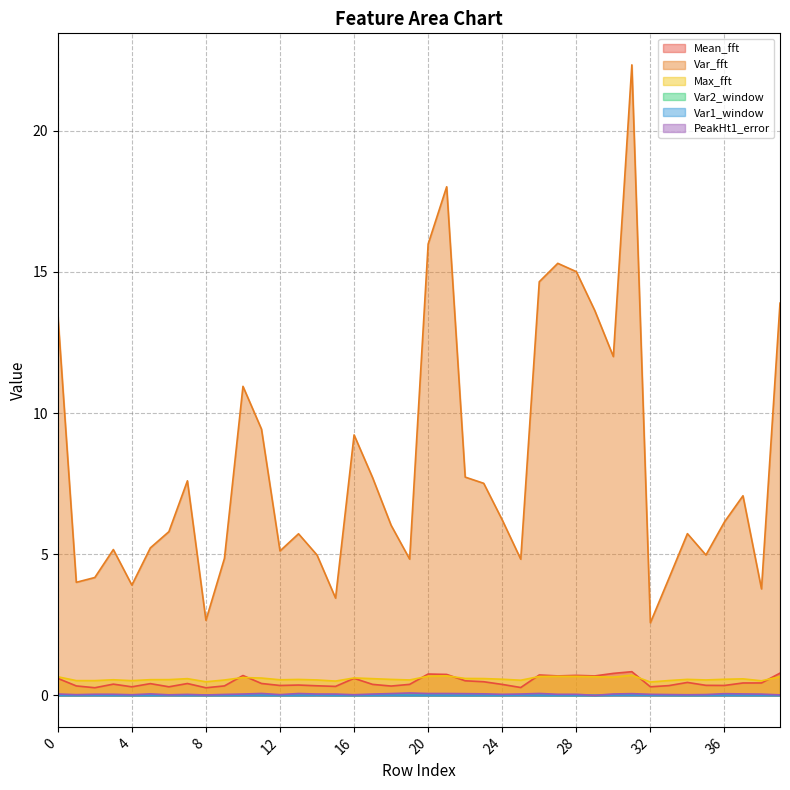

The value of Var1_window at 32 is 0.0. True or false?

False